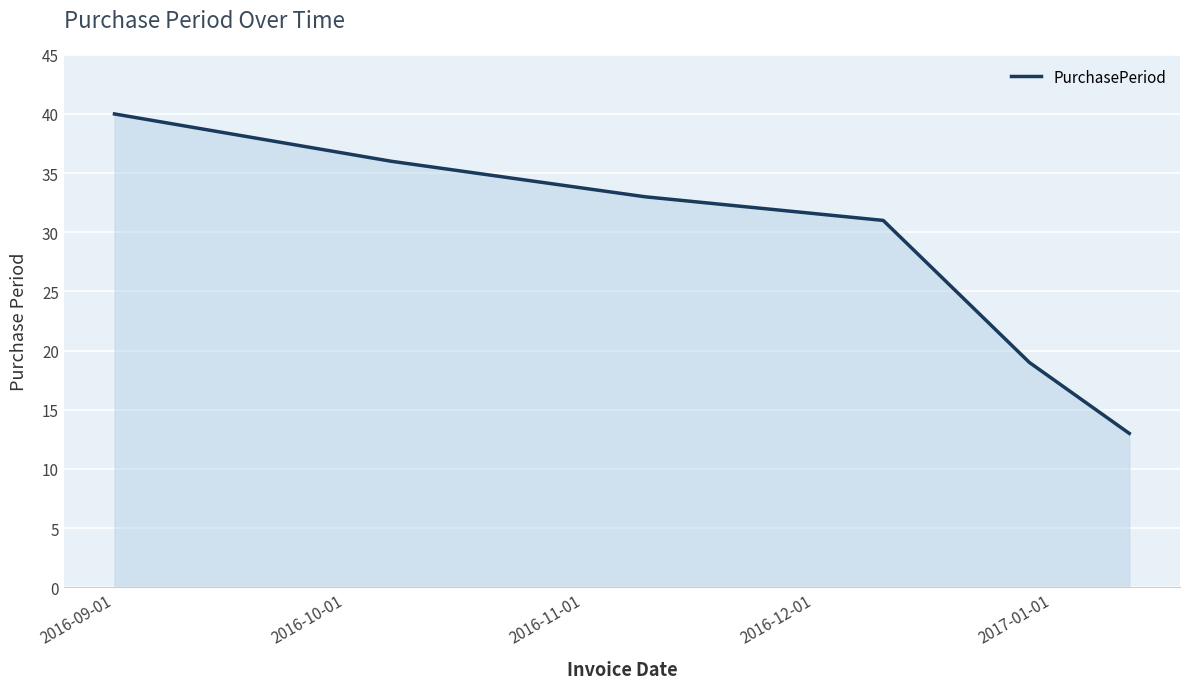

True or false: there are more than 2 points higher than both neighbors.

False